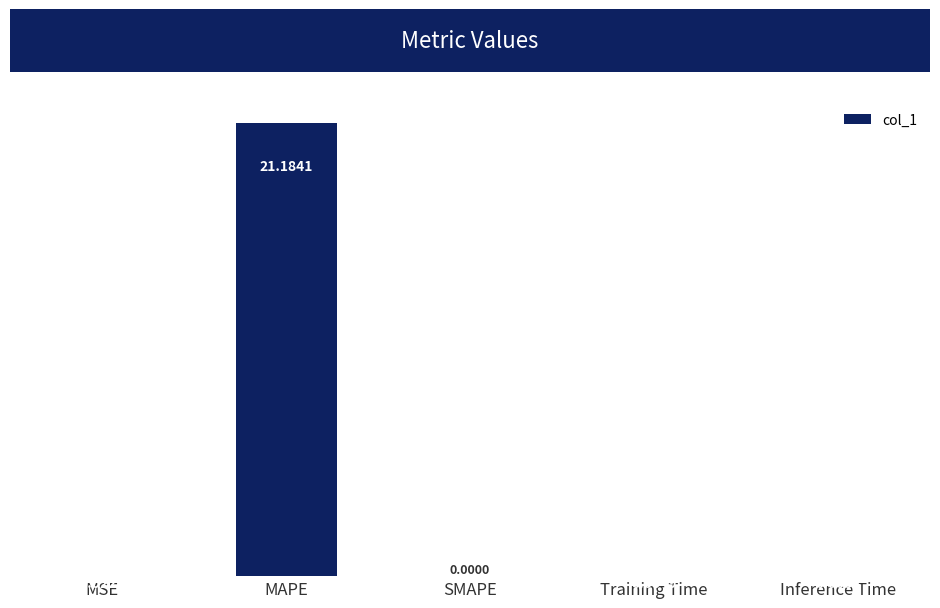

Where is the data nearest to the value 10?

MSE